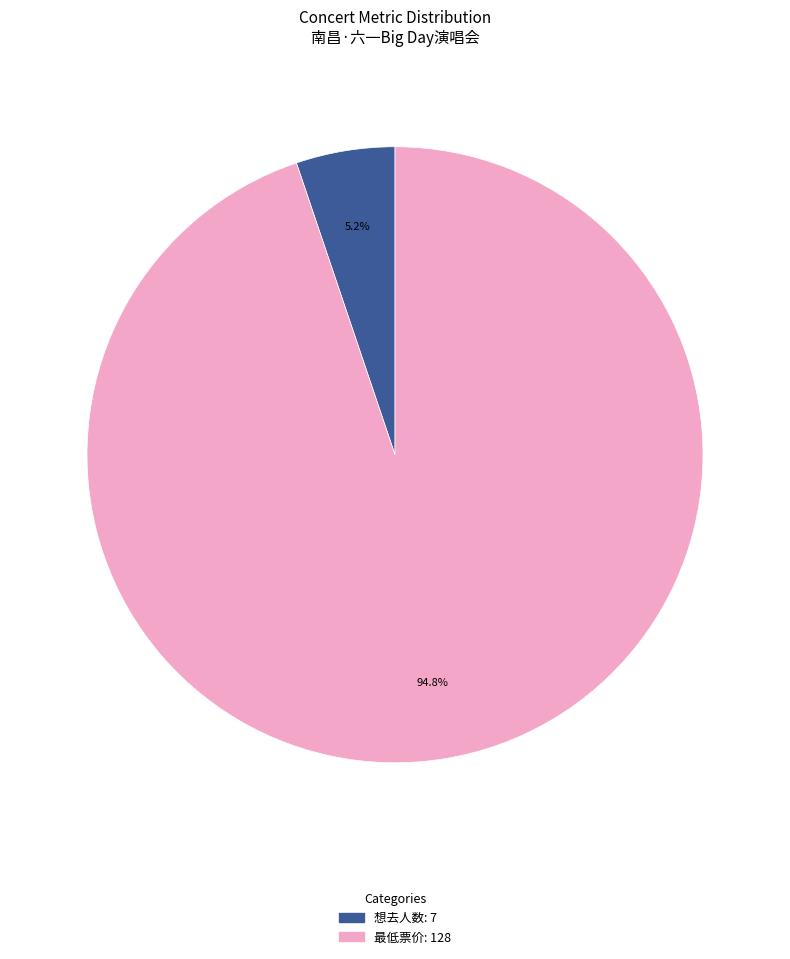

Count the number of slices in the pie.

2